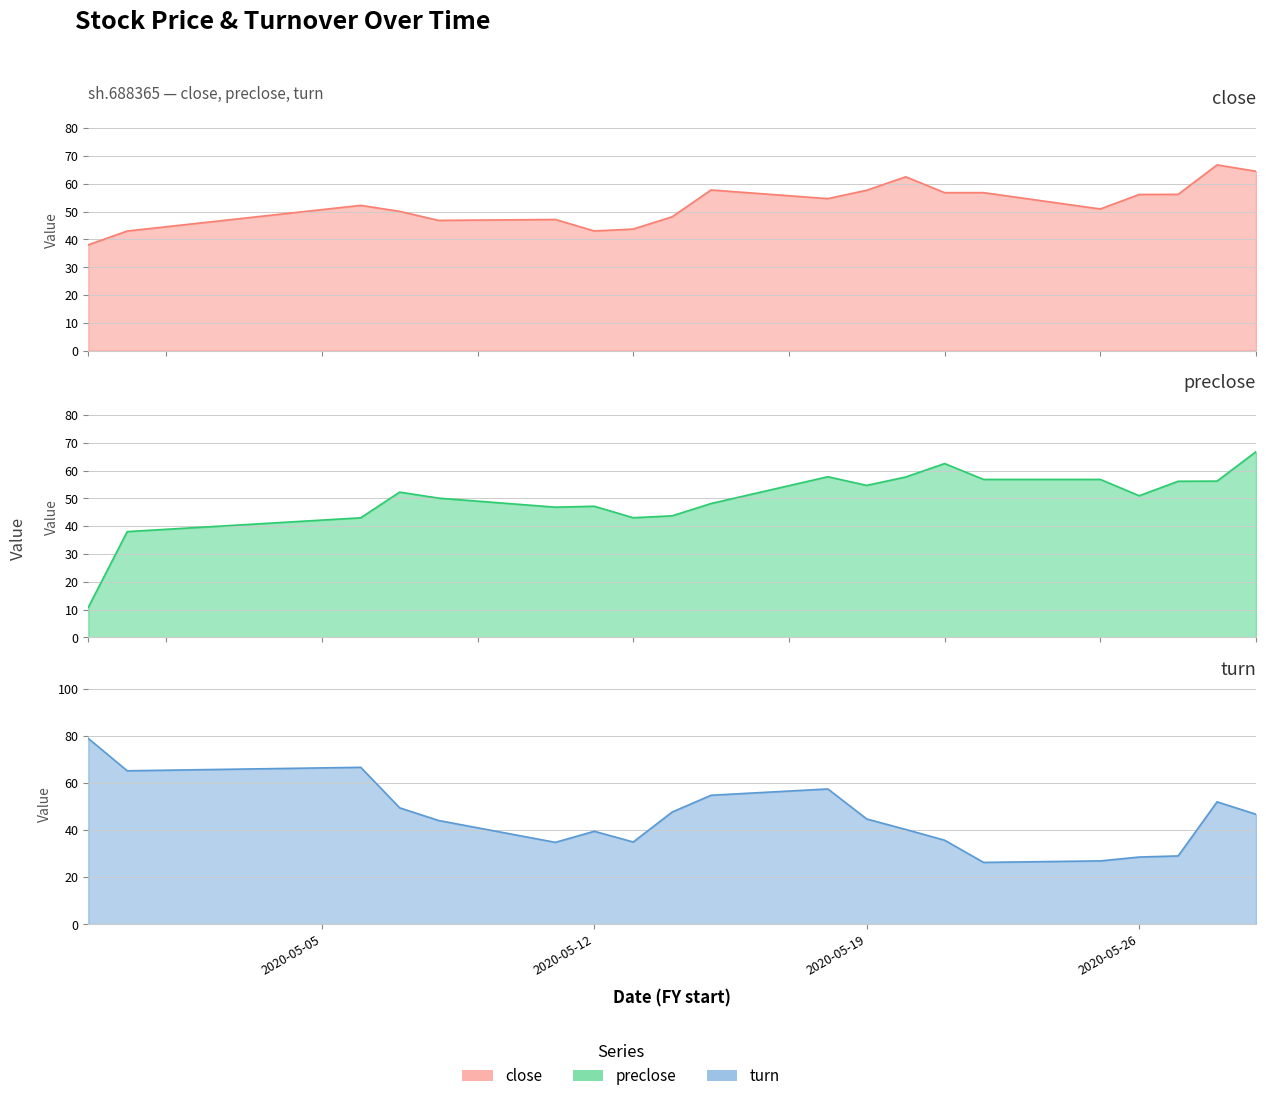

What is the minimum value shown in the chart?

10.8